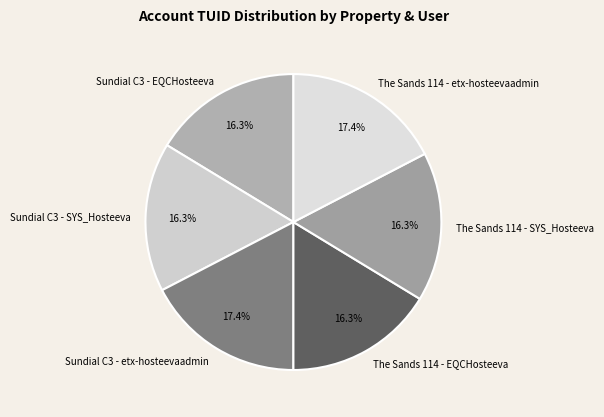

Do Sundial C3 - EQCHosteeva and The Sands 114 - etx-hosteevaadmin together represent more than half of the pie?

No